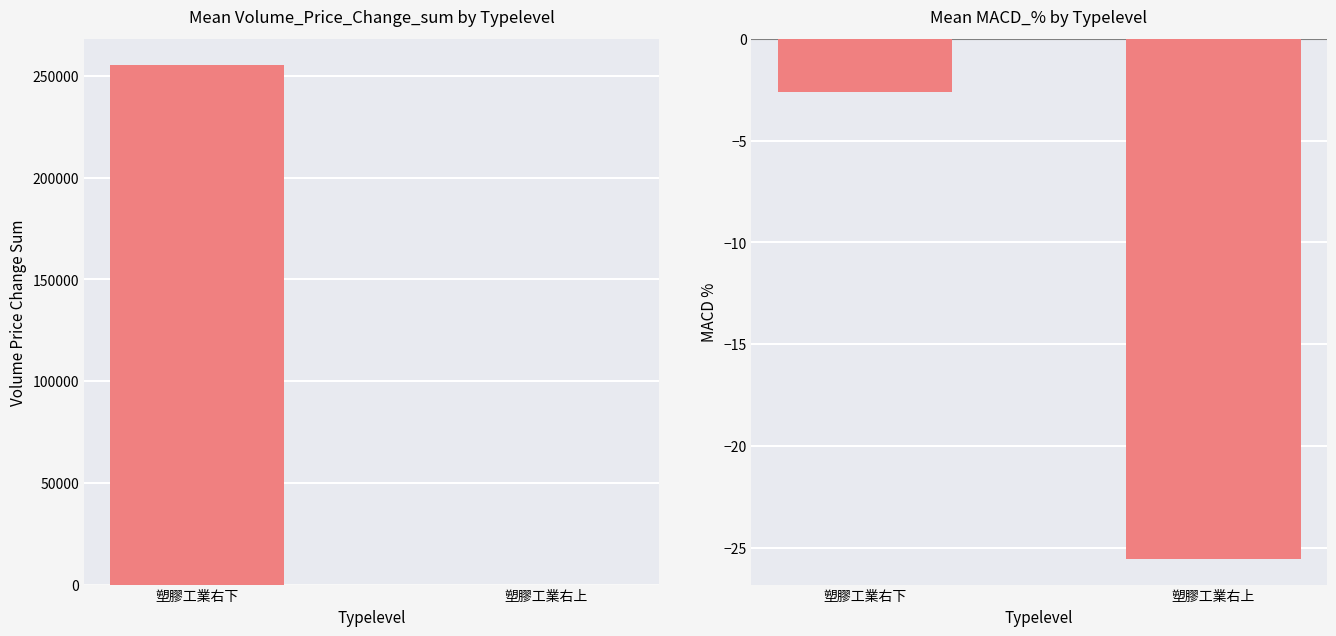

Between 塑膠工業右上 and 塑膠工業右下, which is larger?

塑膠工業右下